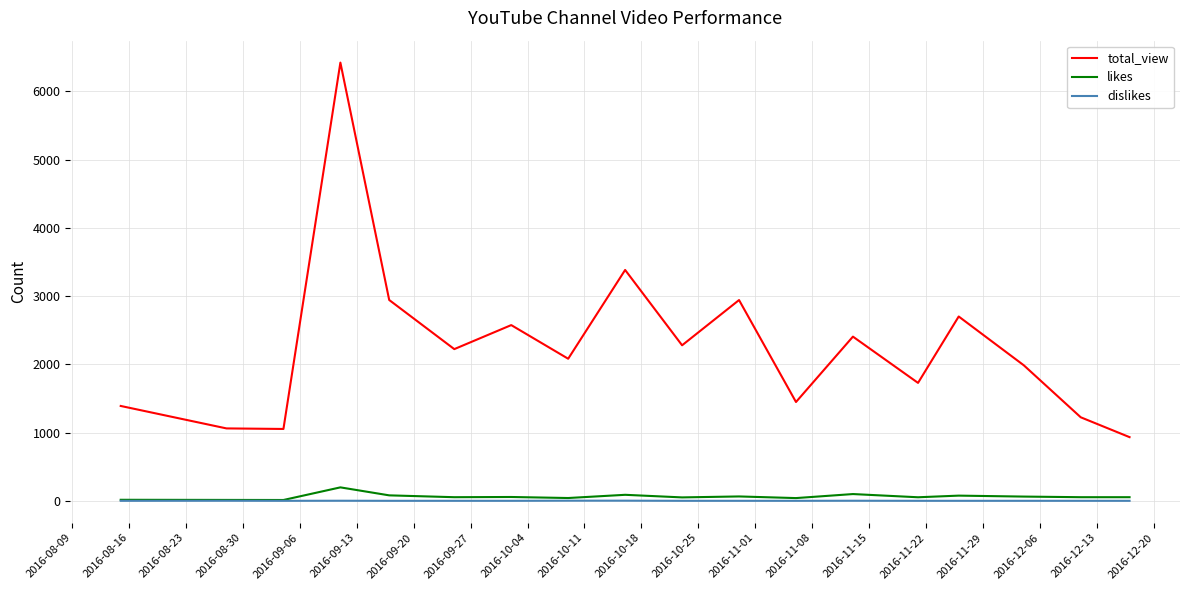

Which series has the largest range (max minus min)?

total_view